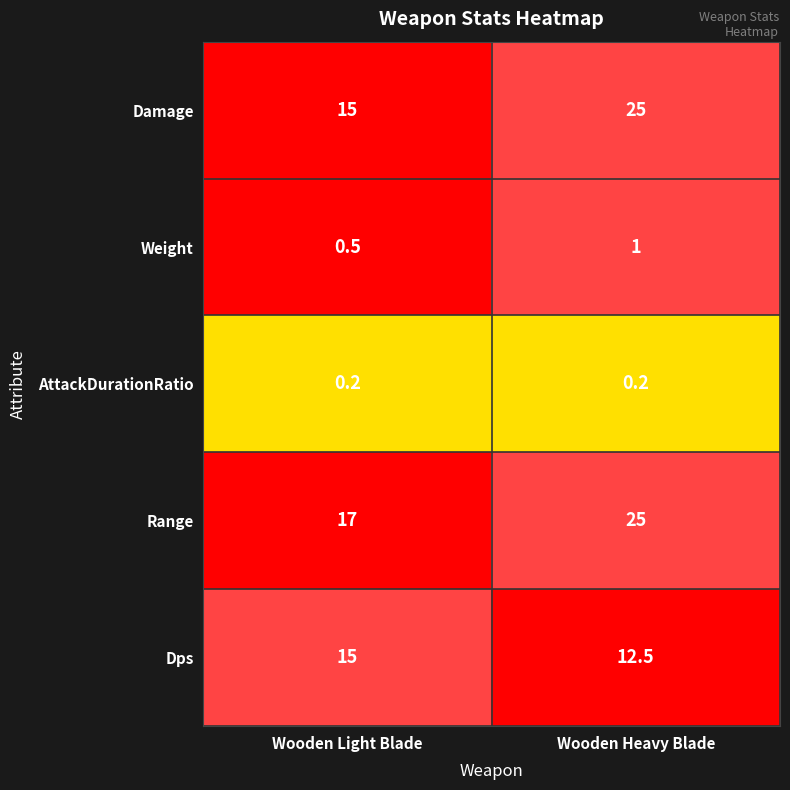

What is the sum of the Damage values at Wooden Light Blade and Wooden Heavy Blade?

40.0